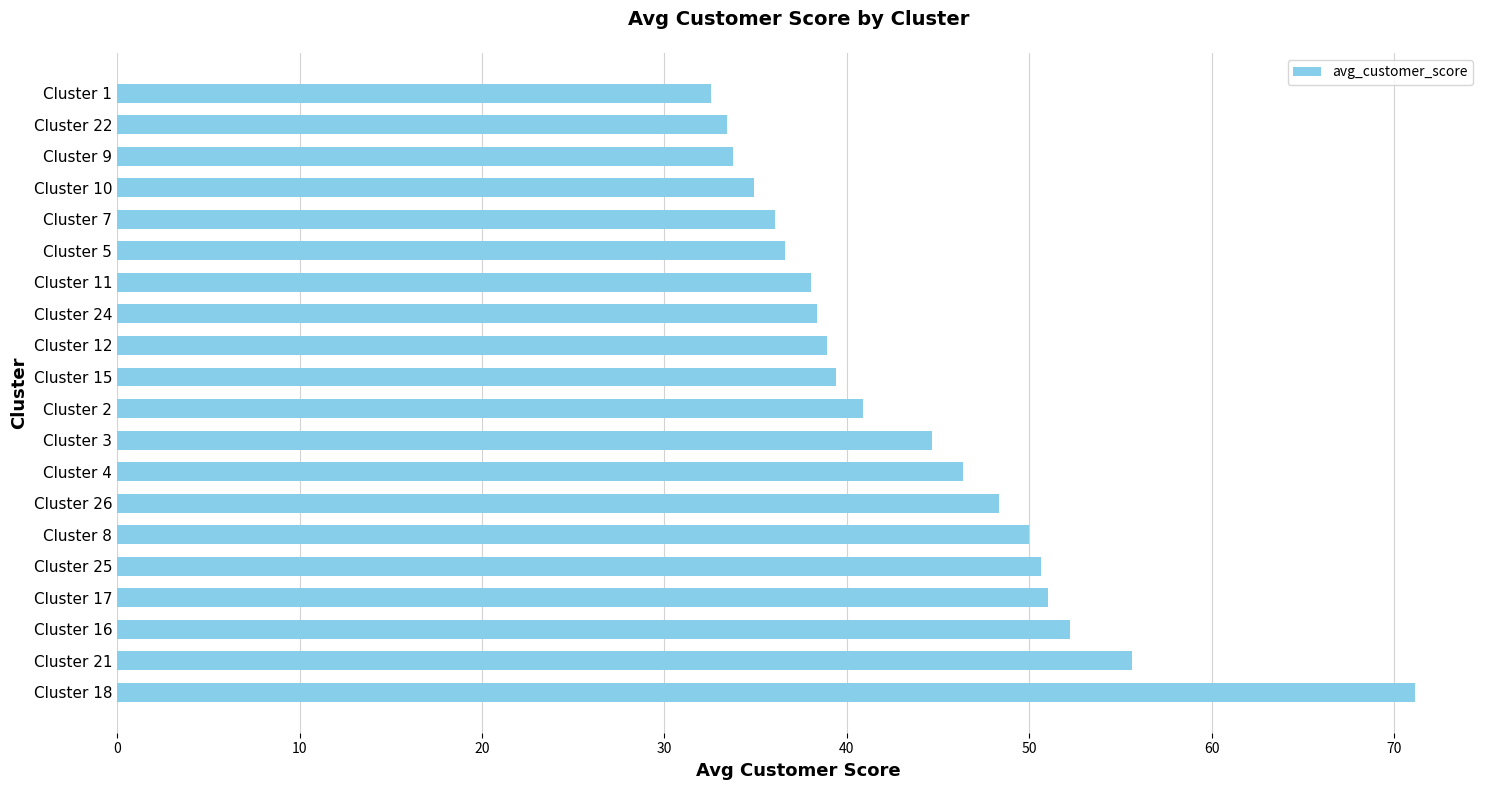

What is the change in value from Cluster 2 to Cluster 11?

-2.8